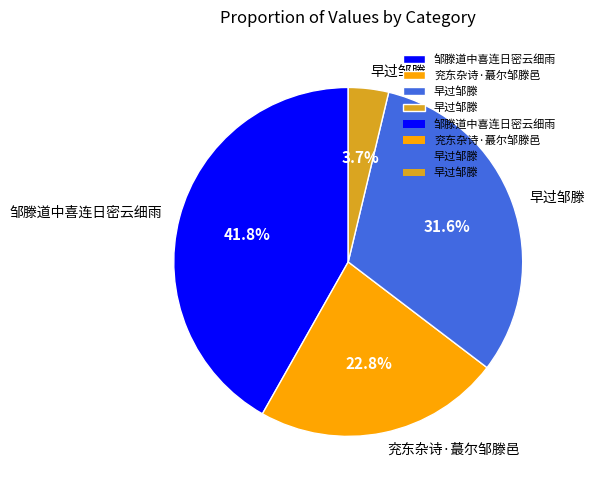

Does any single category account for the majority?

No